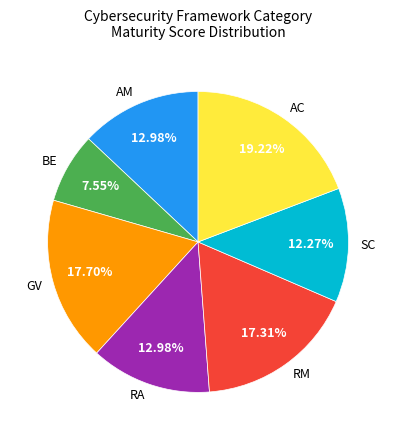

To the nearest percent, what portion does BE represent?

8%